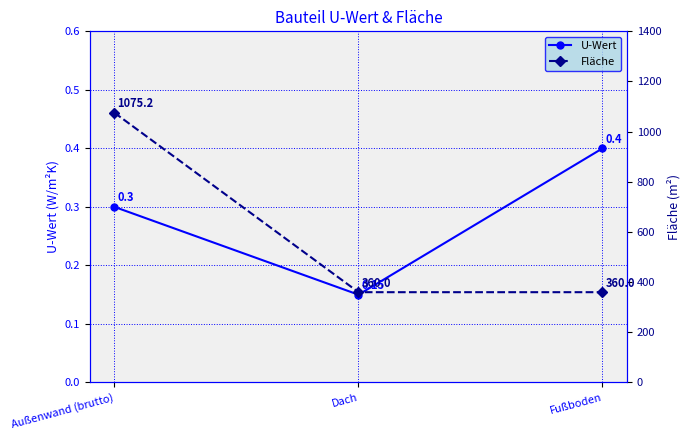

What is the maximum value shown in the chart?

1075.2